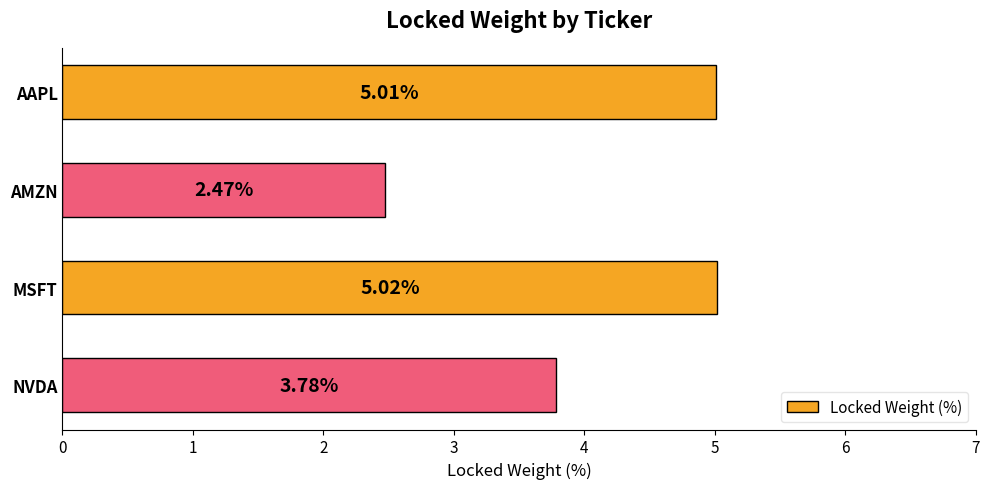

Which has a higher value, AMZN or MSFT?

MSFT